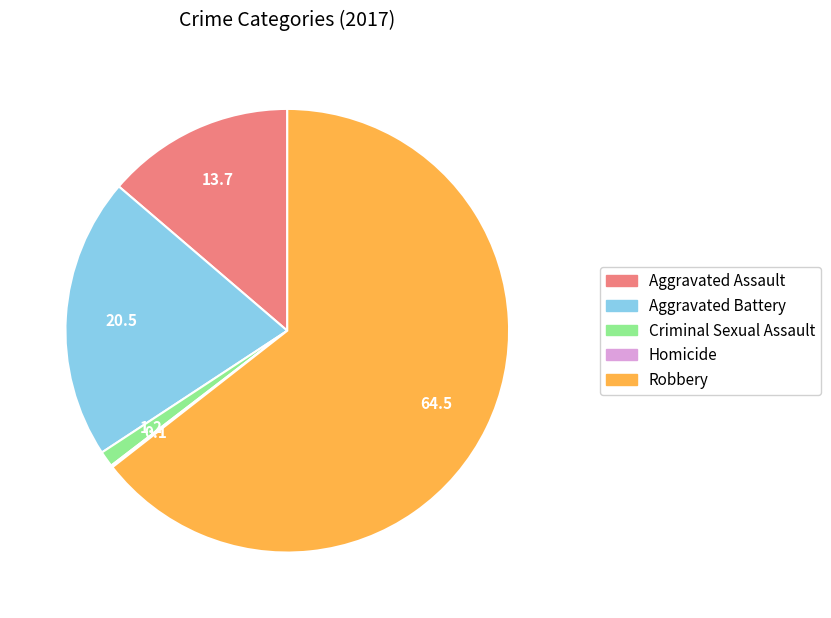

True or false: Aggravated Assault accounts for 14% of the total.

True